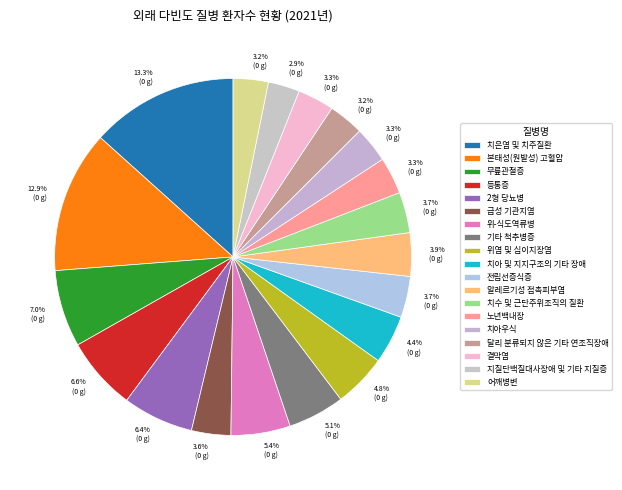

How many segments does this pie chart have?

19